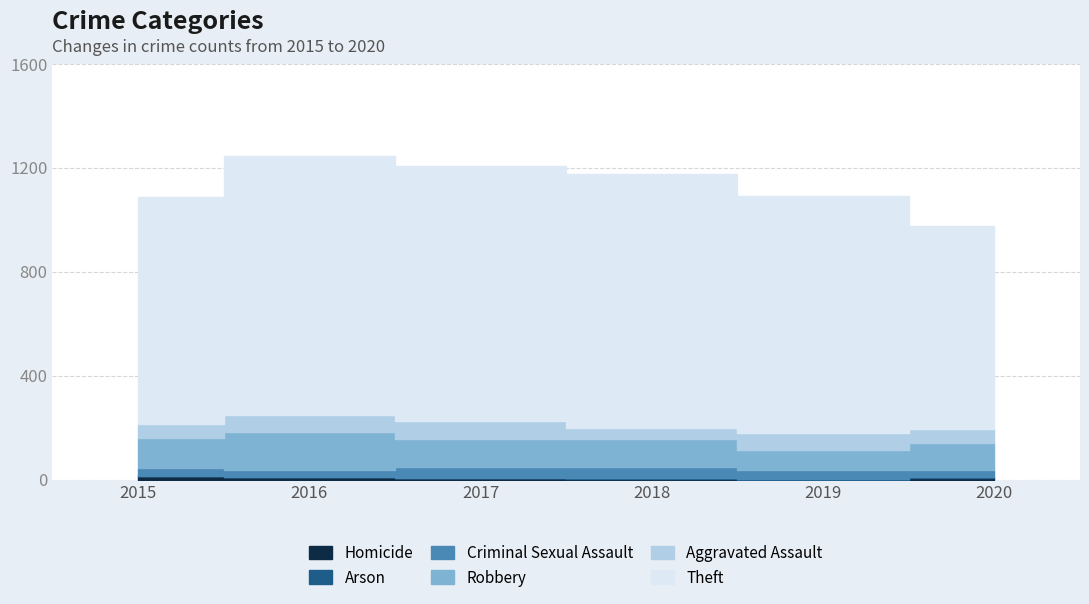

What is the maximum value for Homicide?

13